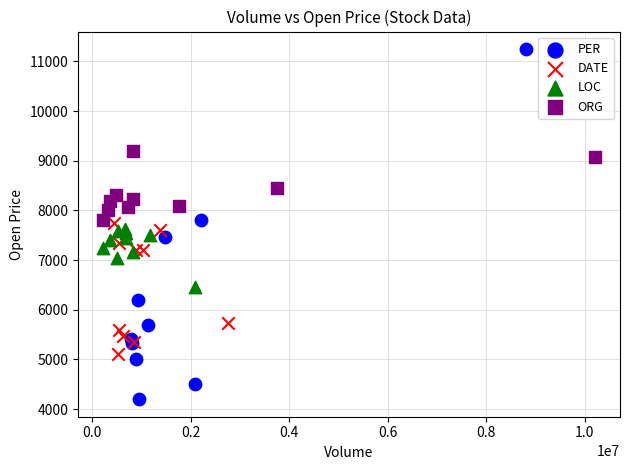

Which series contains the highest Y value?

PER